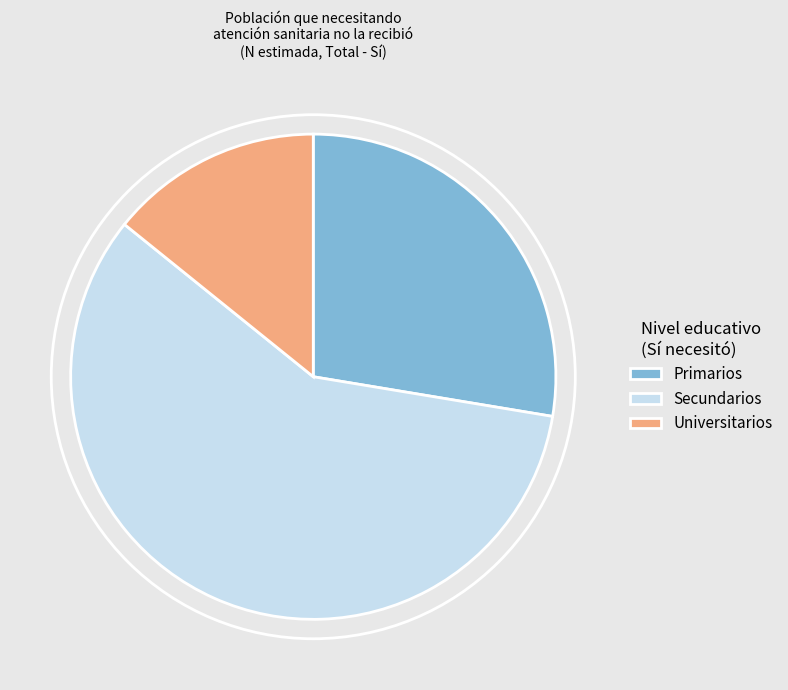

True or false: Primarios accounts for 22% of the total.

False